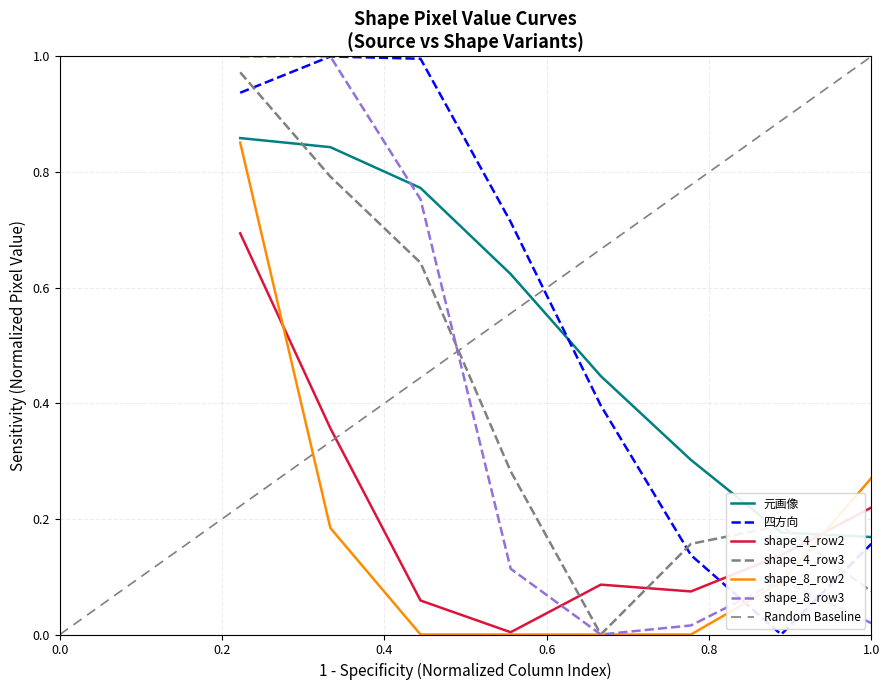

What is the value of the 四方向 point at the 8th from the left?

0.2